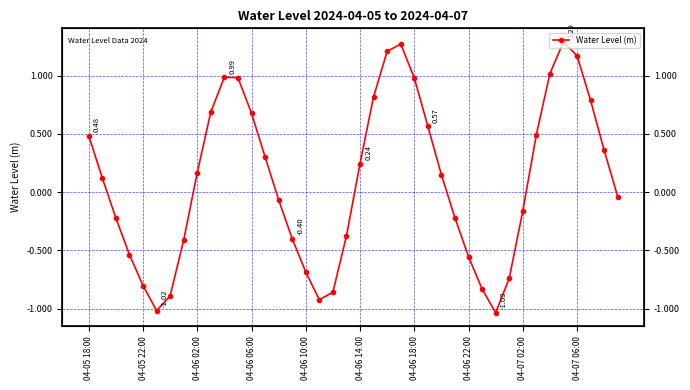

True or false: the data shows -1.1 at 31.

False